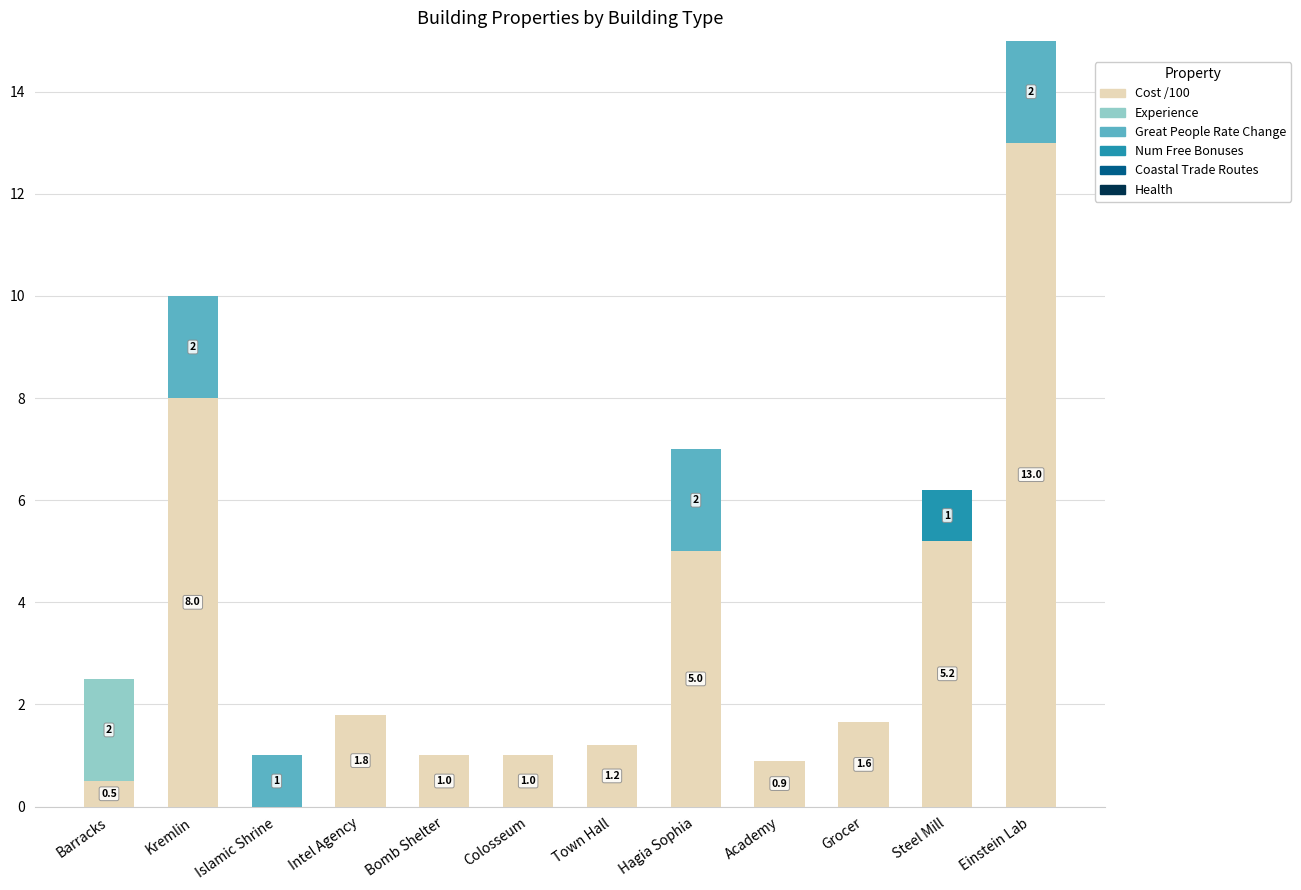

At which category is the sum across all series the highest?

Einstein Lab